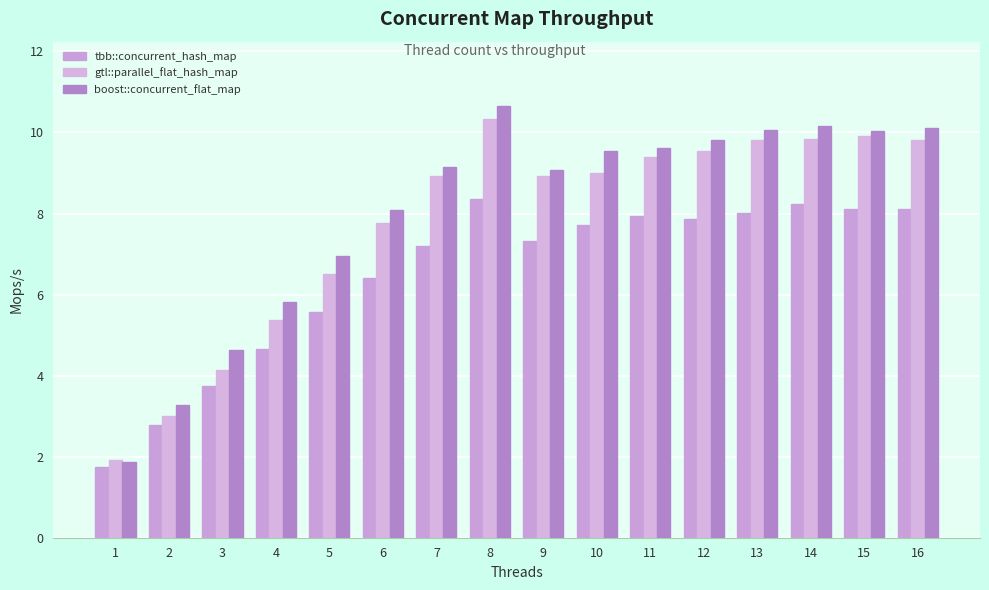

What is the value of the tbb::concurrent_hash_map bar at the 16th from the left?

8.1